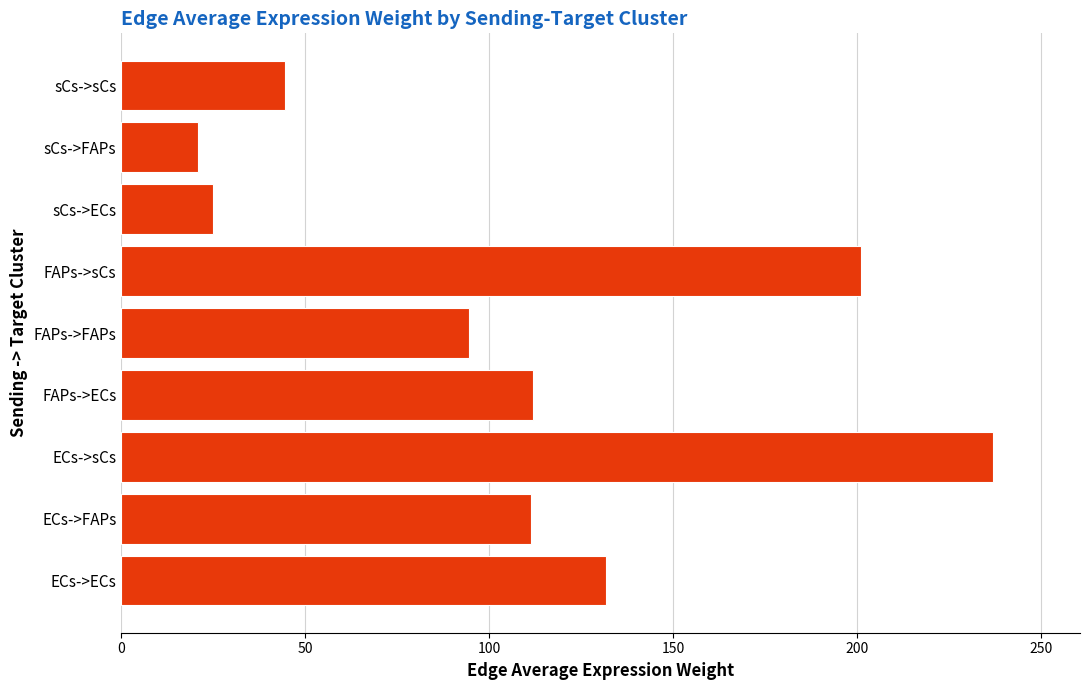

What is the change in value from ECs->sCs to sCs->ECs?

-212.0